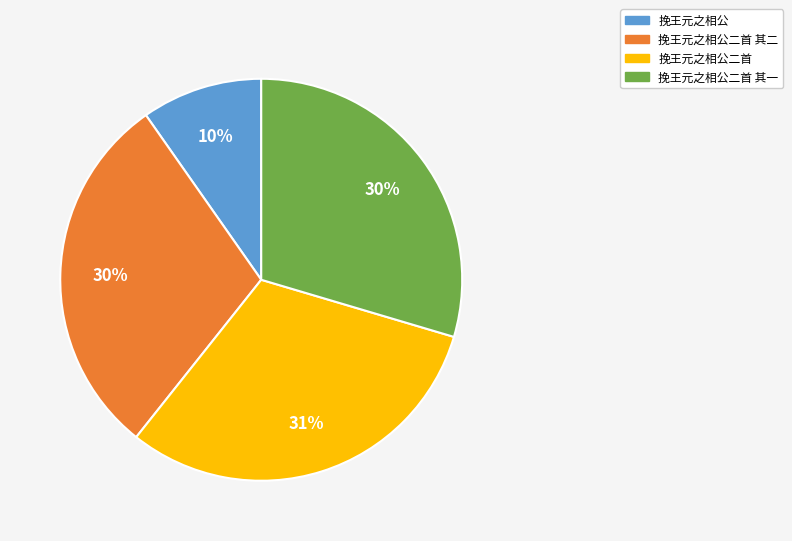

Count the number of slices in the pie.

4